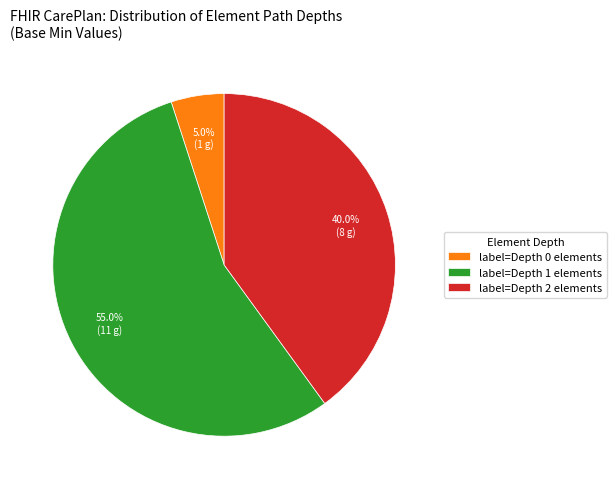

Count the number of slices in the pie.

3